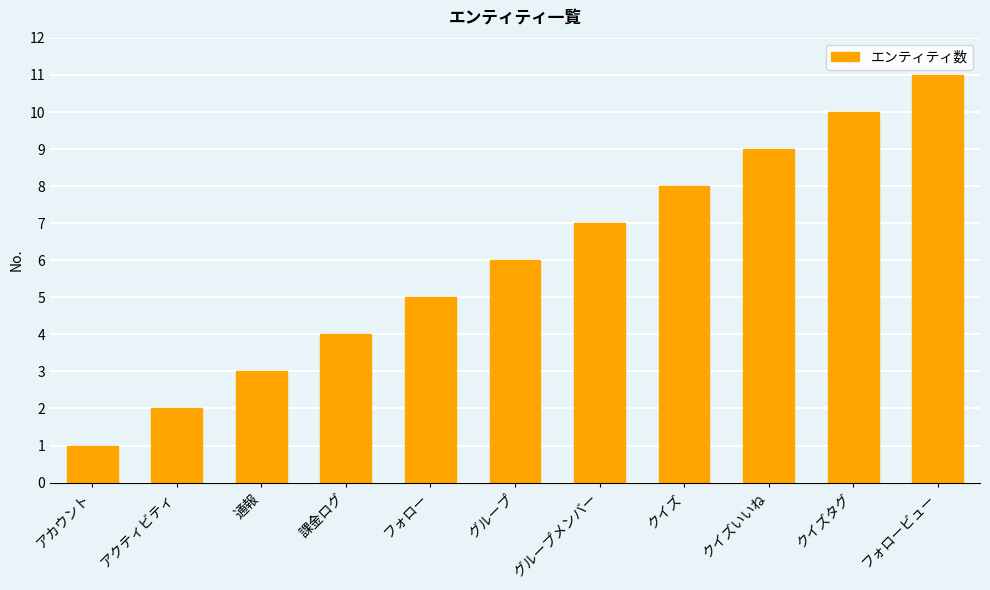

What is the average value?

6